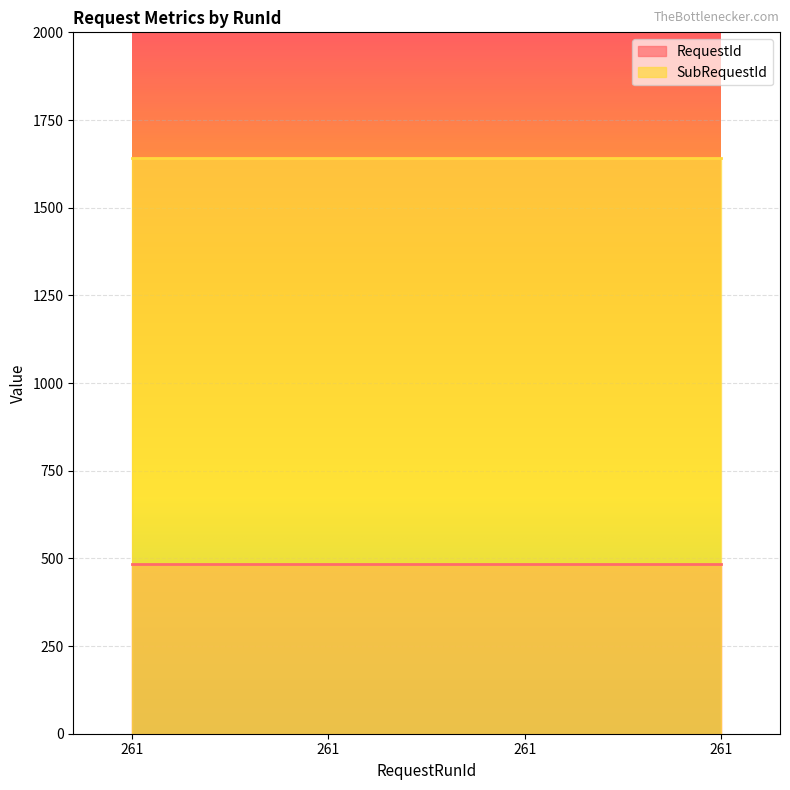

Which has a higher value, 261 or 261?

261